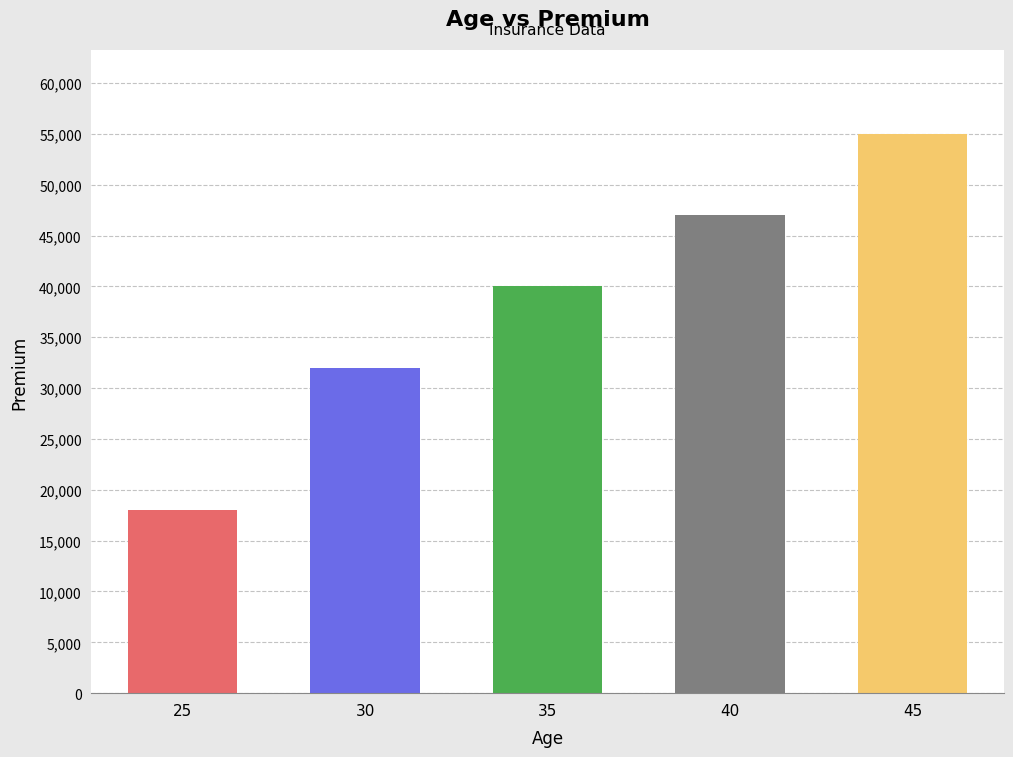

How many values are below 40000?

2